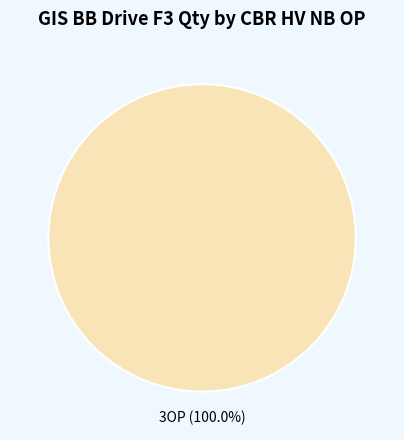

Is there any slice that represents more than half of the pie?

Yes